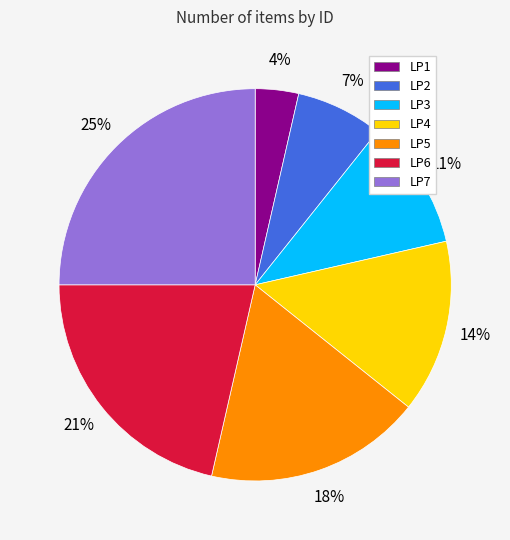

To the nearest percent, what is the combined percentage of LP5 and LP6?

39%